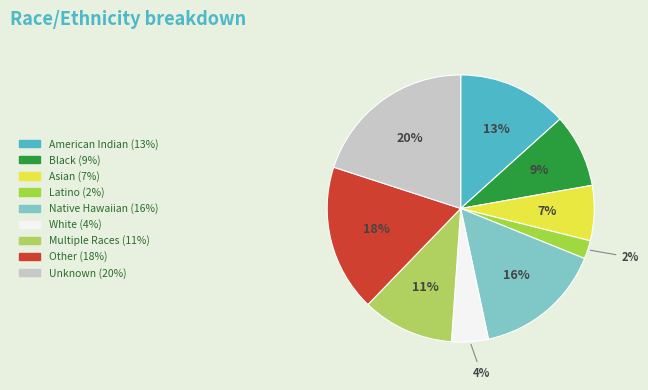

How many segments does this pie chart have?

9